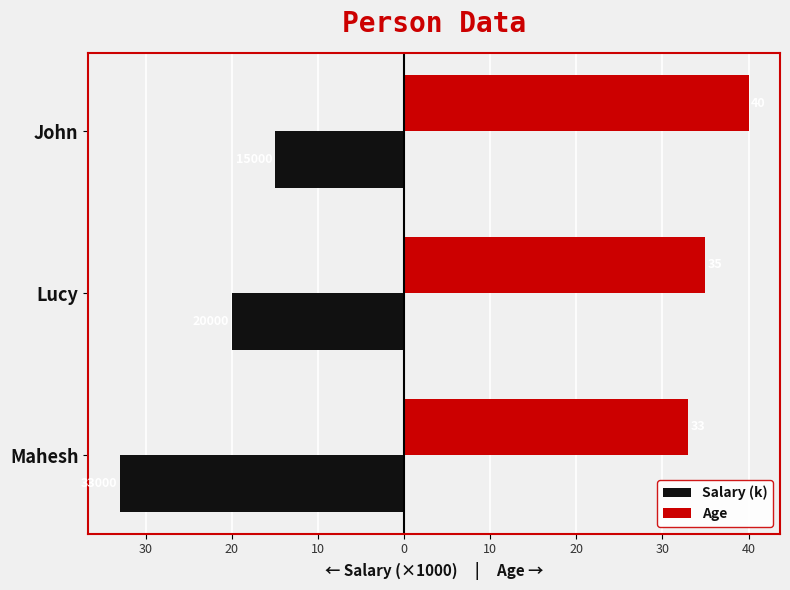

Reading left to right, transcribe all the data shown in this chart.

Salary (k): -33	-20	-15
Age: 33	35	40